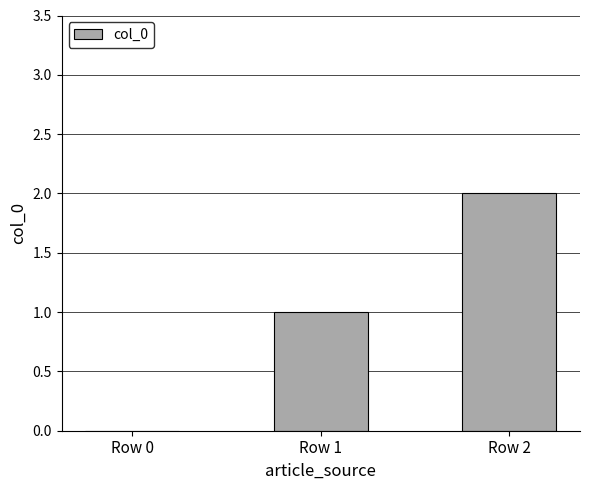

True or false: the data shows 1 at Row 1.

True